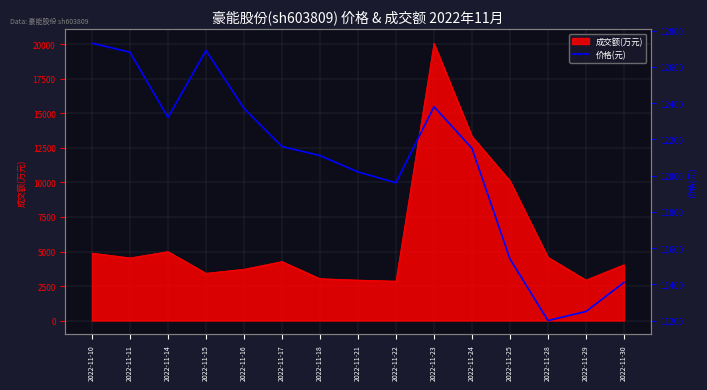

What is the average value?

12065